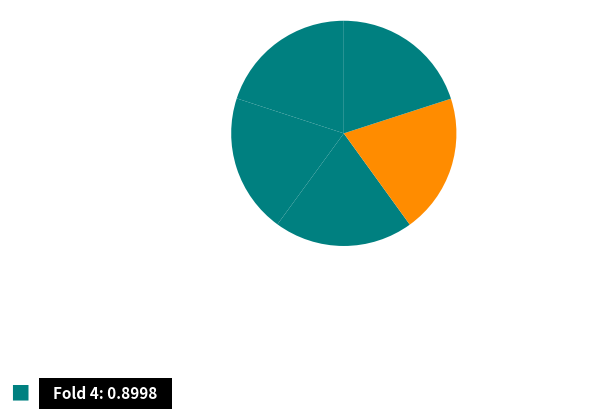

Is there a majority slice in this chart?

No